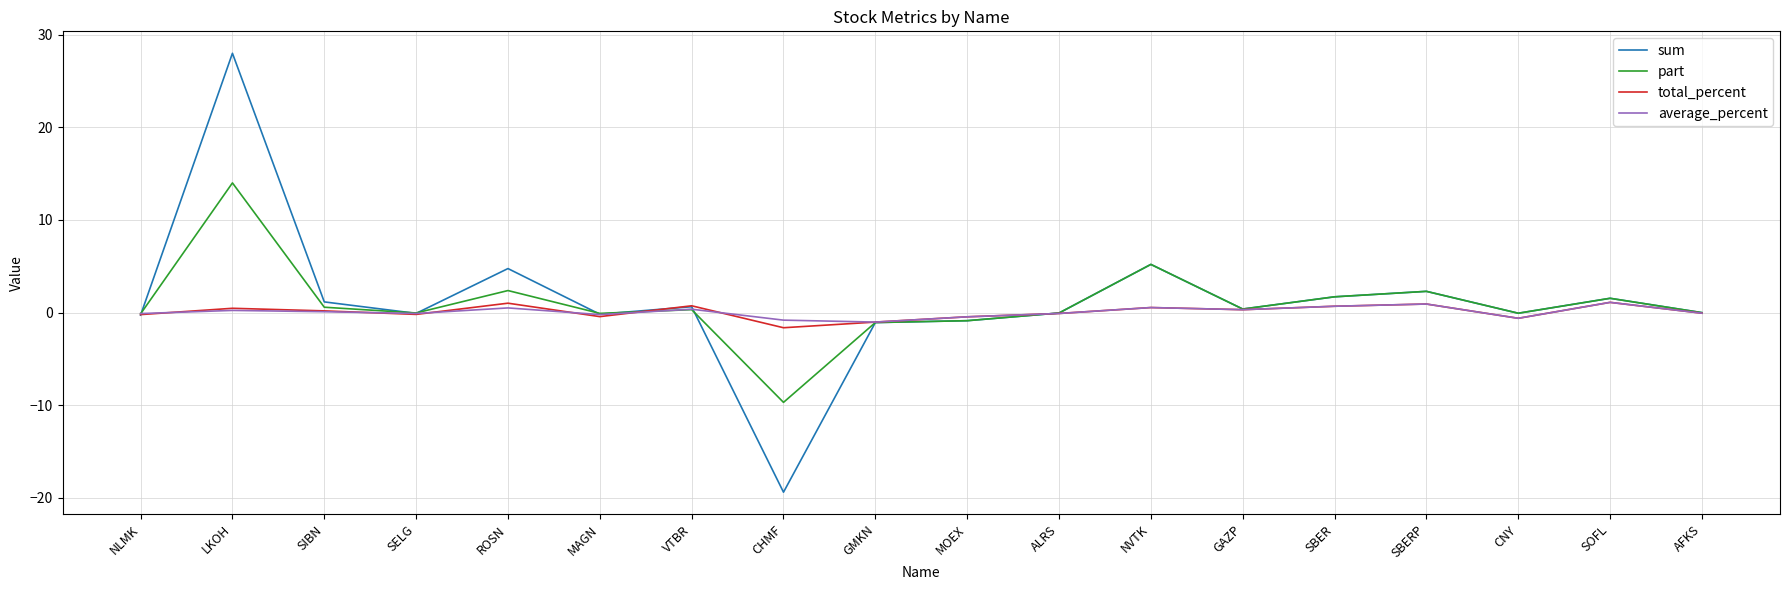

At CHMF, list the series in order from smallest to largest.

sum, part, total_percent, average_percent